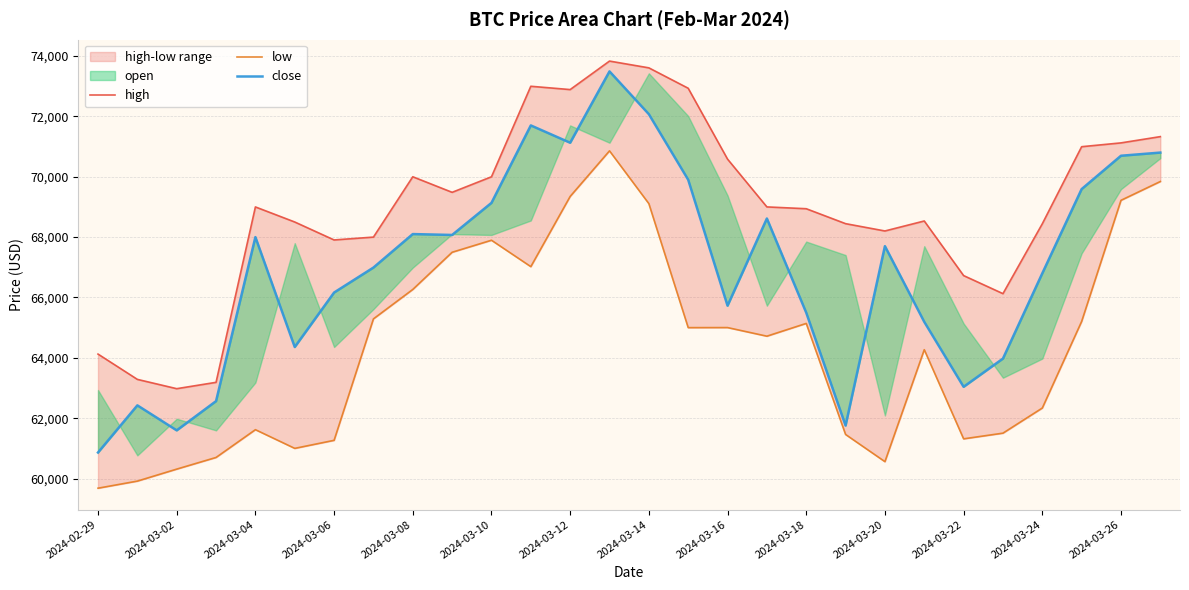

How many lines are shown in the chart?

3